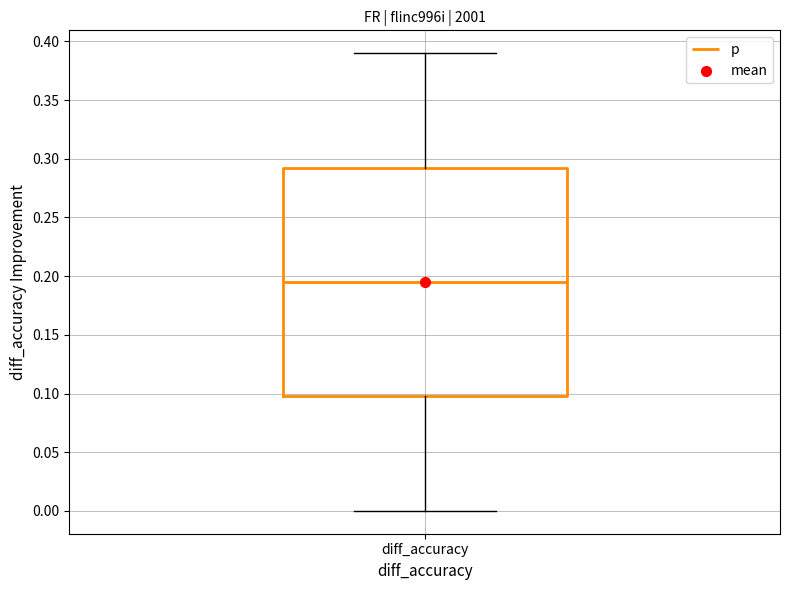

Transcribe this box plot: give where the median line is, the range the box spans, and where the two whiskers end, as read against the y-axis. The values are not printed on the chart, so give them approximately, as read against the axis.

median 0.195, box 0.100 to 0.295, whiskers 0.000 to 0.390